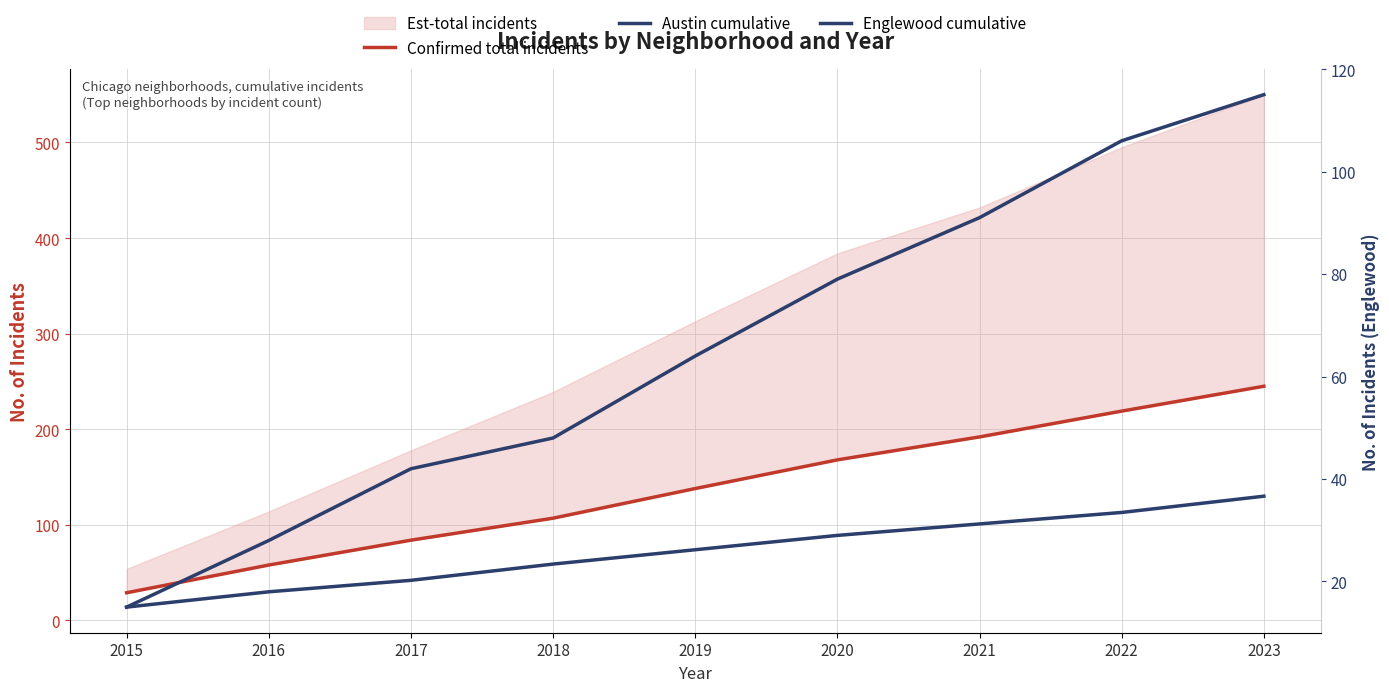

Read the Austin cumulative value at 2016, to the nearest 5.

30